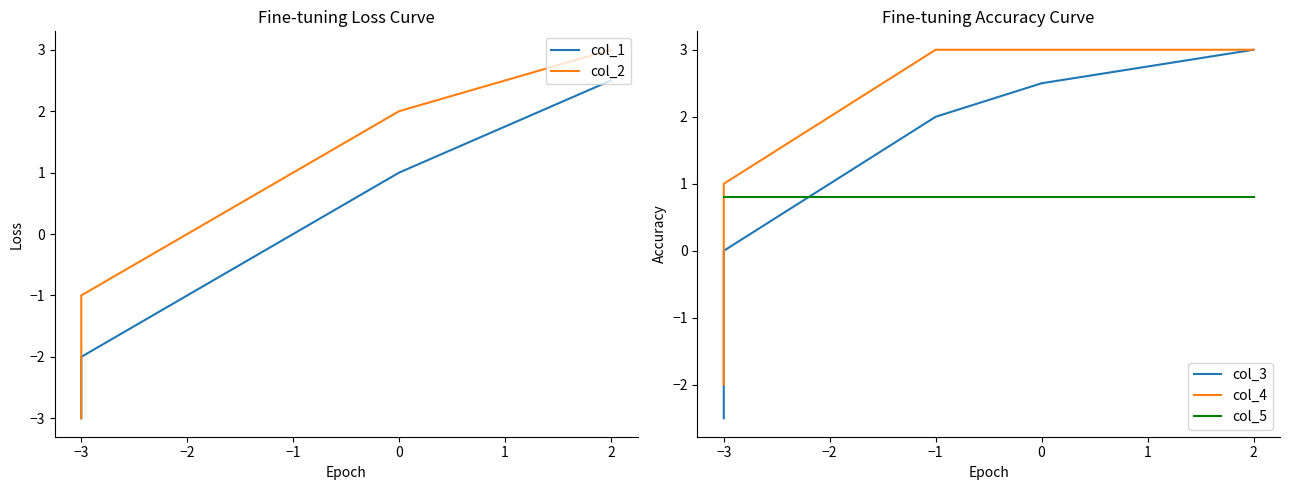

Reading left to right, transcribe all the data shown in this chart.

col_1: -3.0	-2.5	-2.0	-1.0	0.0	1.0	2.5
col_2: -3.0	-2.0	-1.0	0.0	1.0	2.0	3.0
col_3: -2.5	-1.0	0.0	1.0	2.0	2.5	3.0
col_4: -2.0	0.0	1.0	2.0	3.0	3.0	3.0
col_5: 0.8	0.8	0.8	0.8	0.8	0.8	0.8